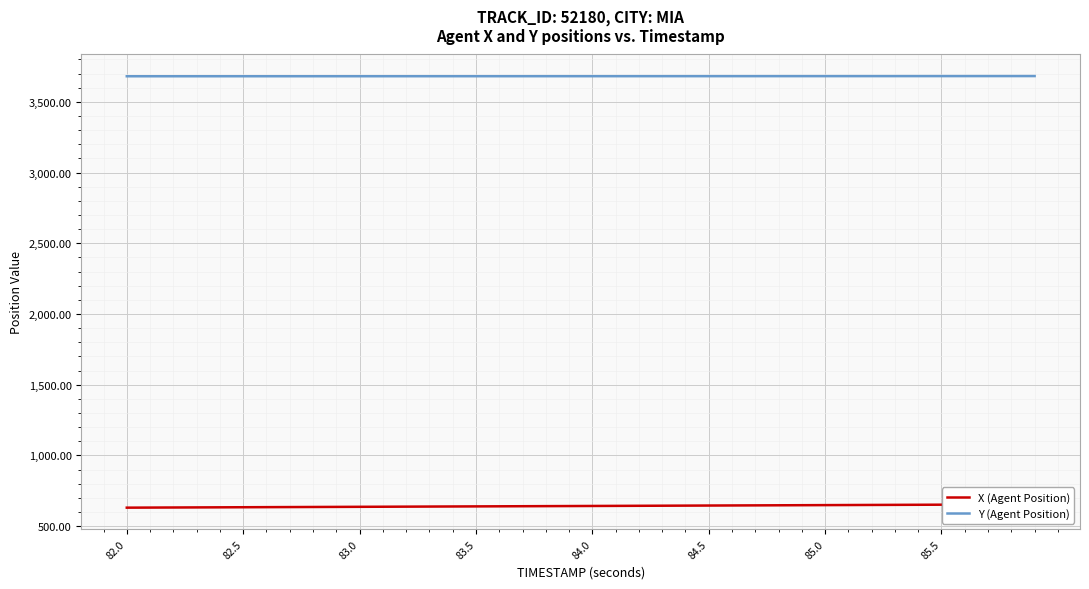

Which series has the largest range (max minus min)?

X (Agent Position)